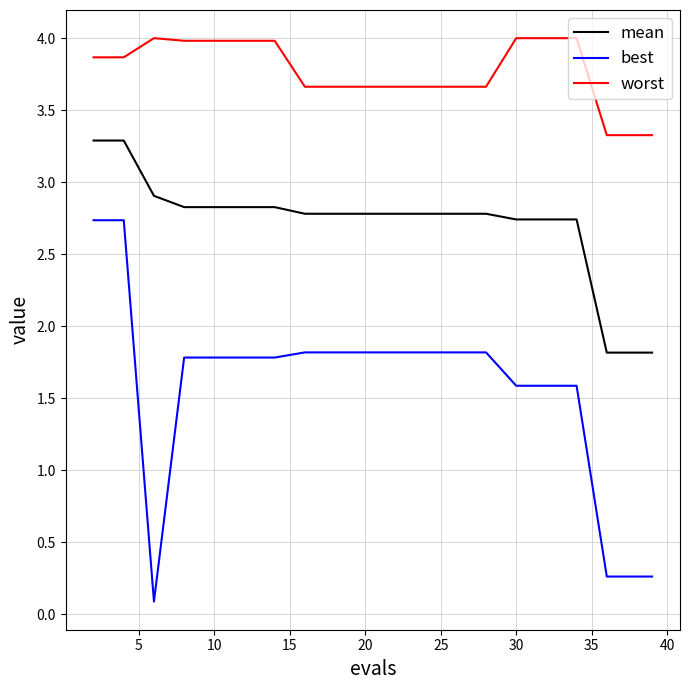

Which series has the largest total across all categories?

worst